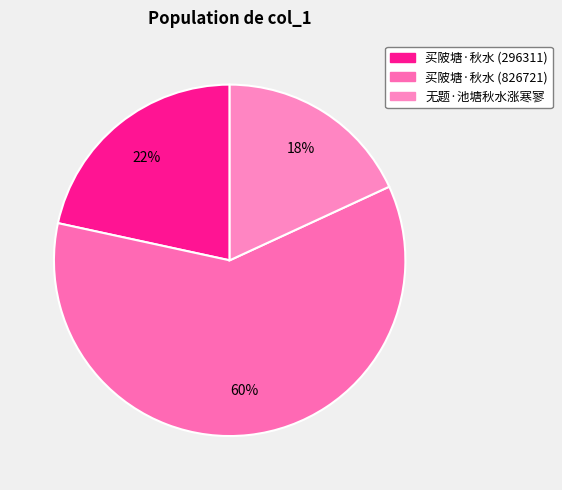

The 无题·池塘秋水涨寒寥 slice represents 24% of the pie. True or false?

False